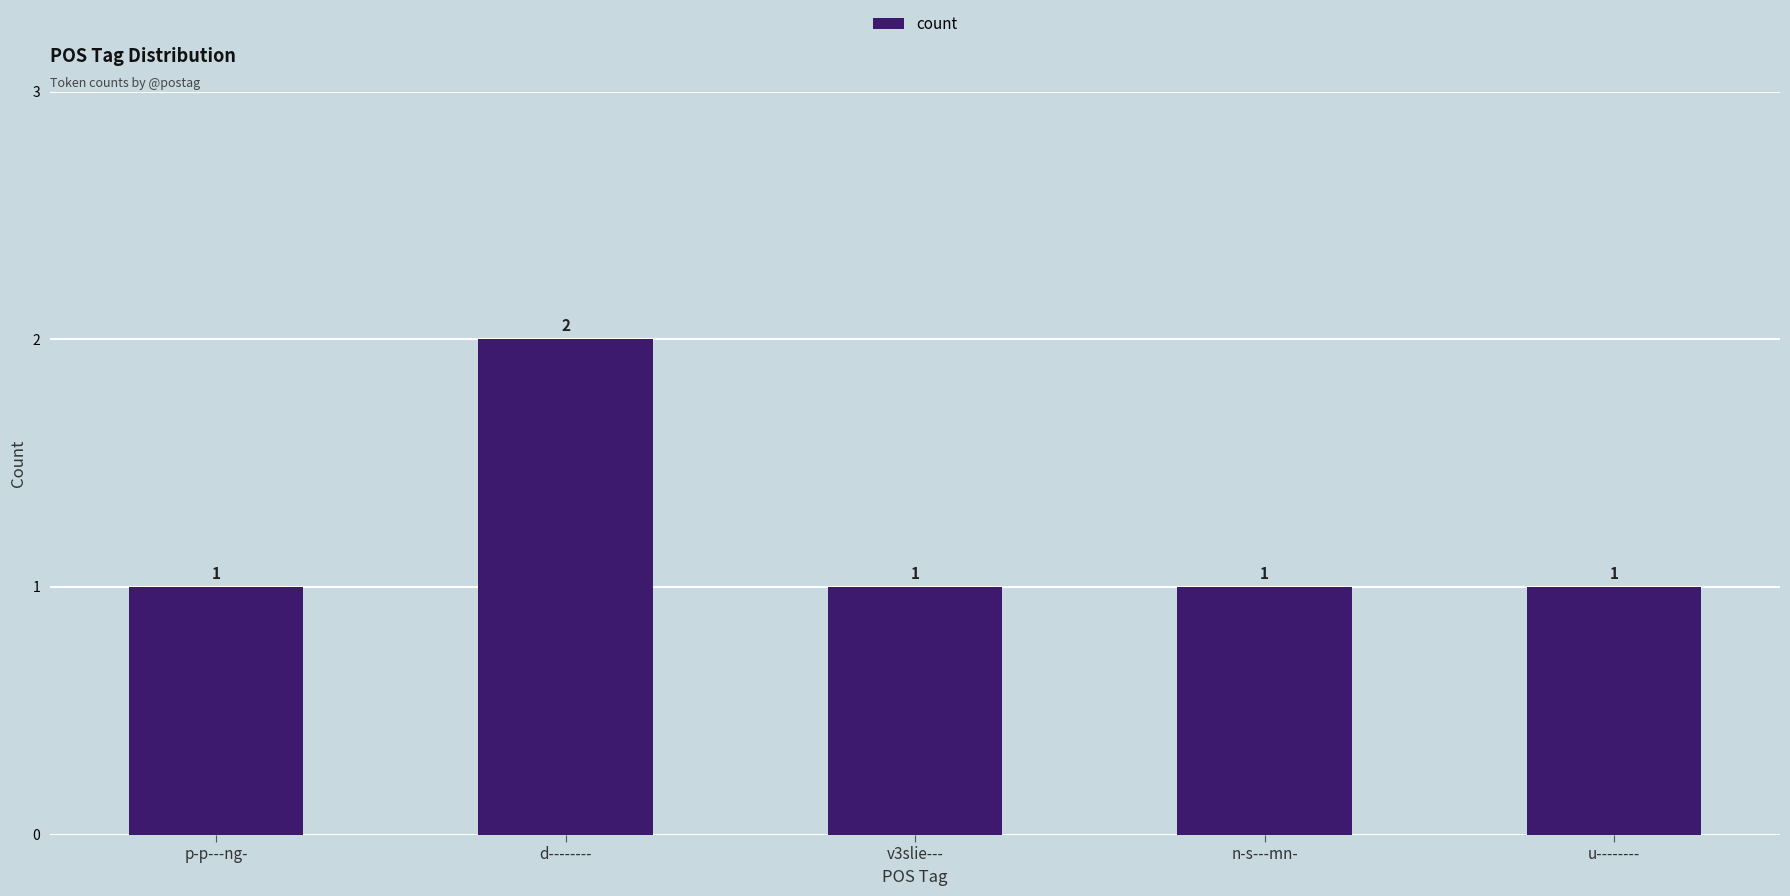

Reading left to right, what are all the values shown in this chart?

1	2	1	1	1